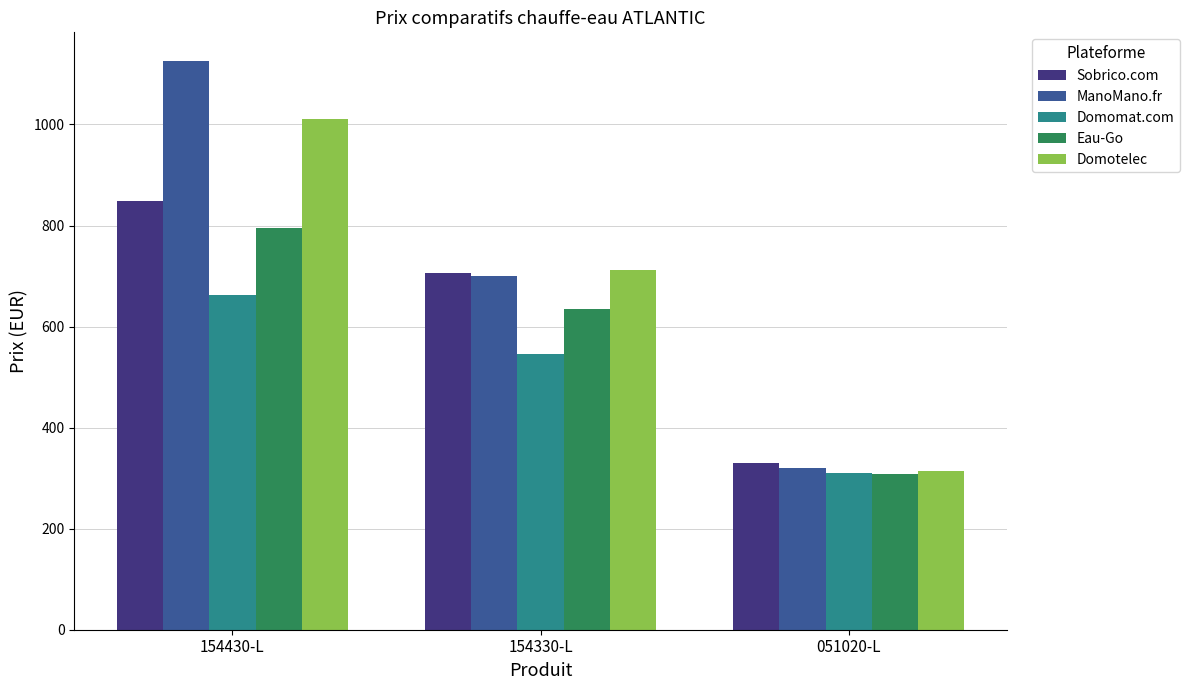

Which series changed the most between 154430-L and 154330-L?

ManoMano.fr